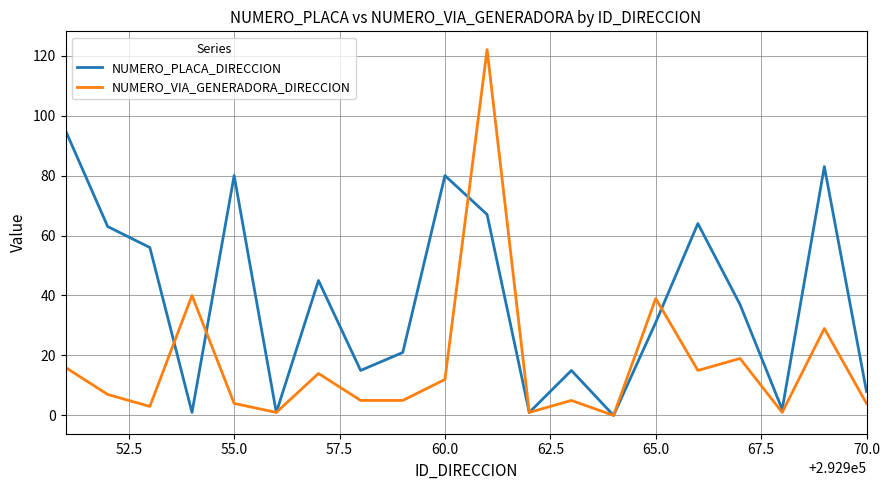

Which series has the largest total across all categories?

NUMERO_PLACA_DIRECCION